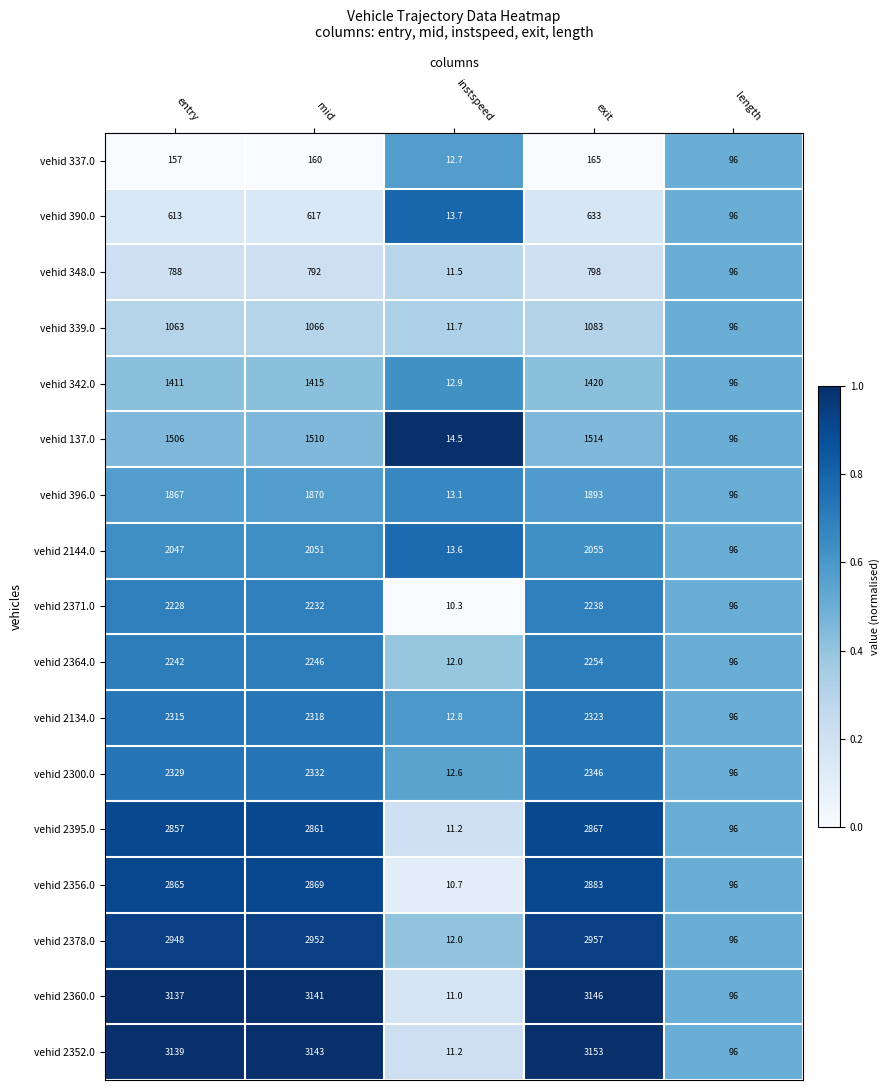

What is the spread (max minus min) of values at exit?

2988.0